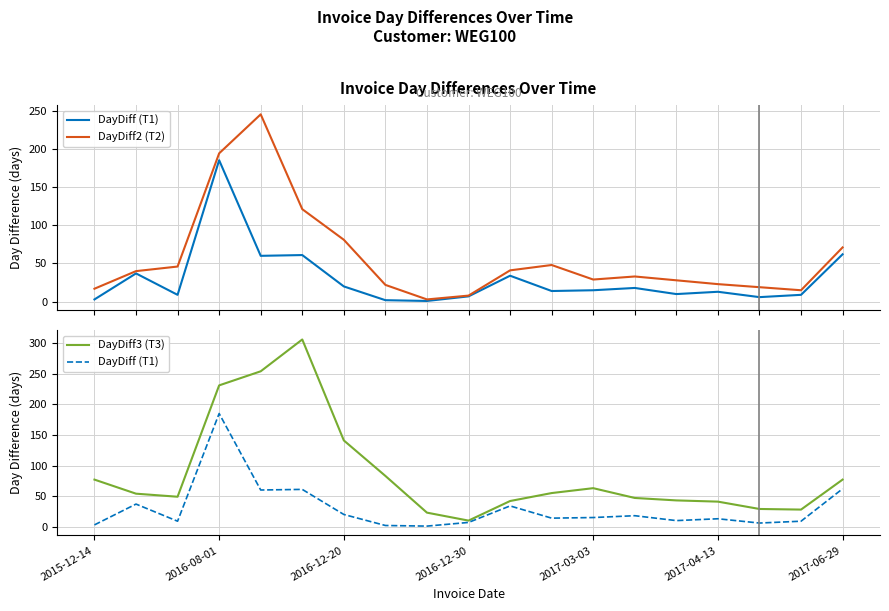

List the series in order of their overall mean, highest first.

DayDiff3 (T3), DayDiff2 (T2), DayDiff (T1)